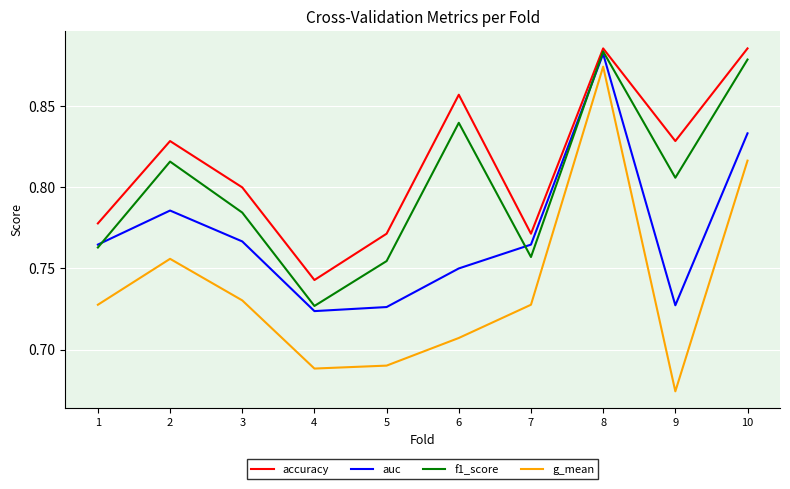

Rank the series by their average value, from highest to lowest.

accuracy, f1_score, auc, g_mean